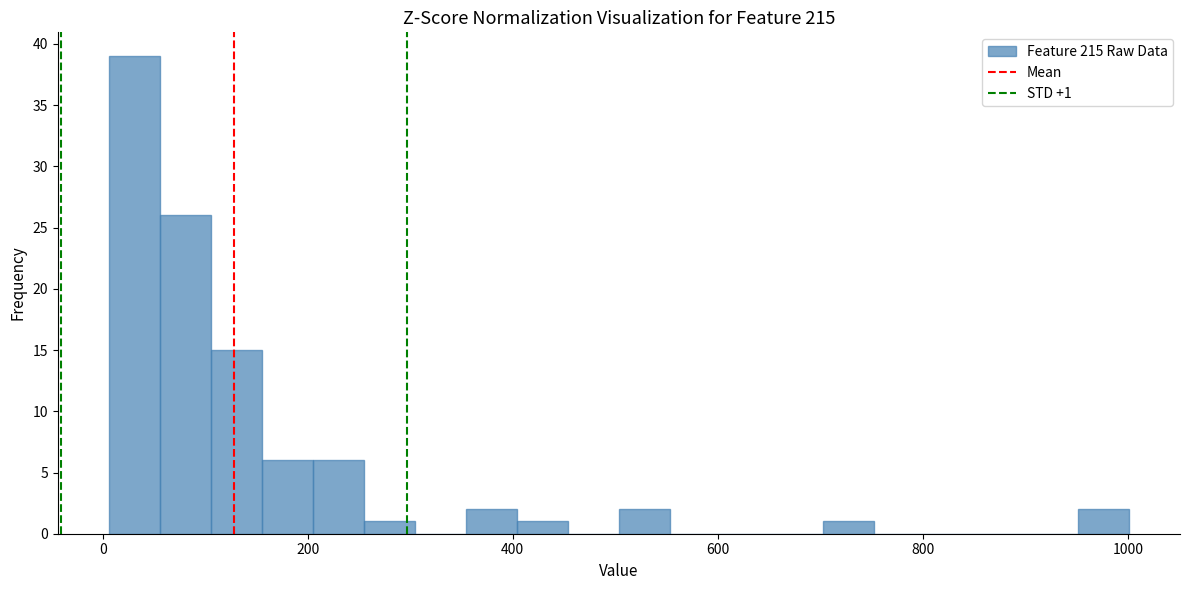

Read against the x-axis, roughly where is the centre of the tallest bar?

40